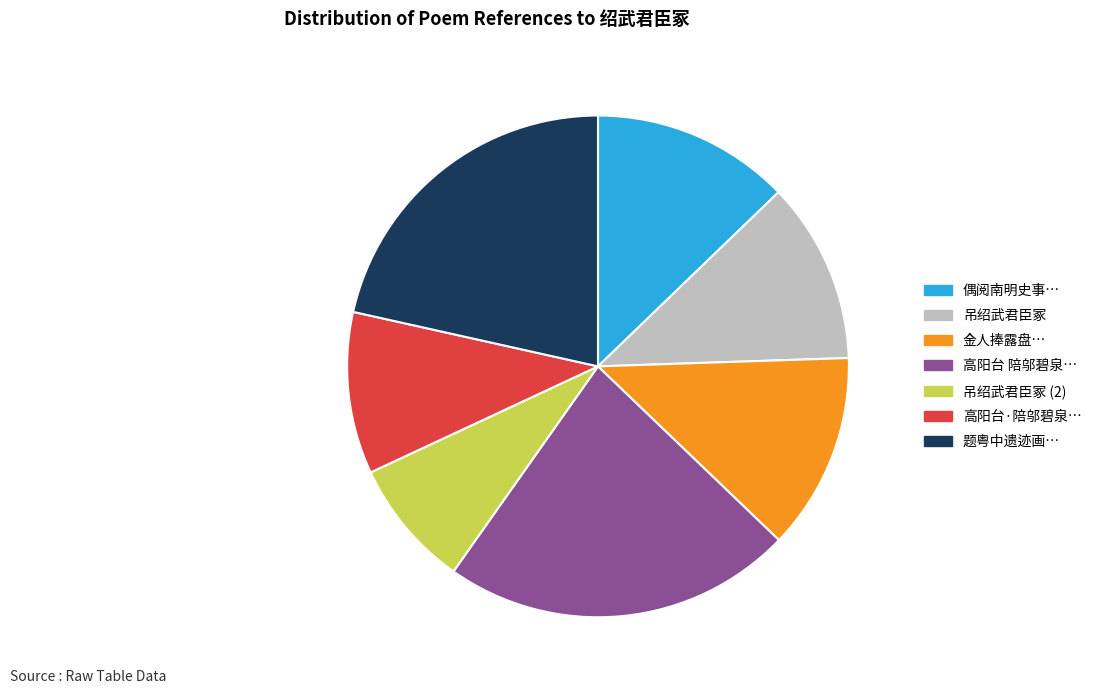

How many segments does this pie chart have?

7